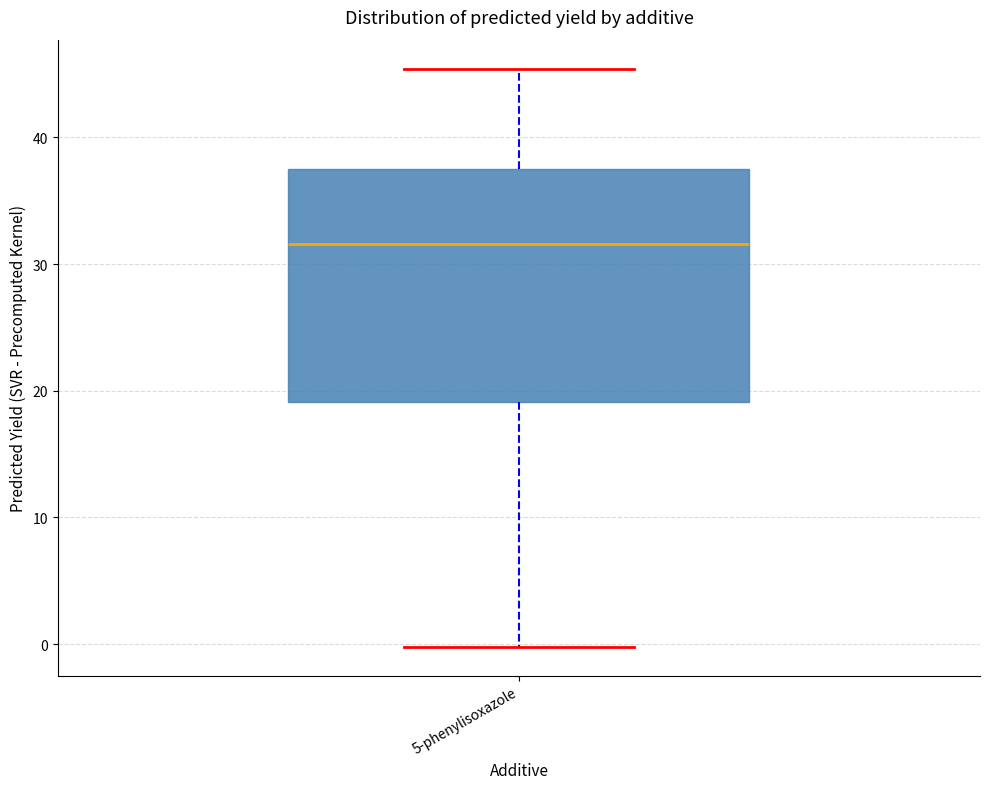

Read this box plot against the y-axis: the position of the median line, the range covered by the box, and the ends of both whiskers. The values are not printed on the chart, so give them approximately, as read against the axis.

median 32, box 19 to 38, whiskers 0 to 45